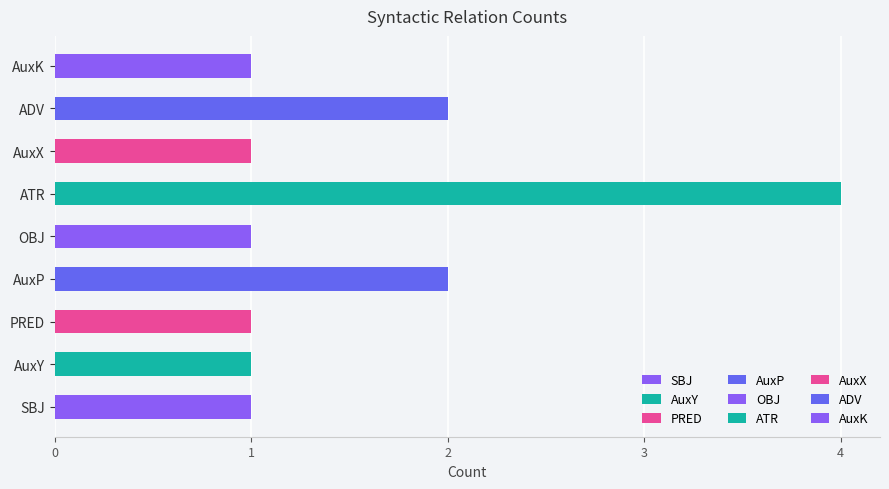

What is the sum of all values?

14